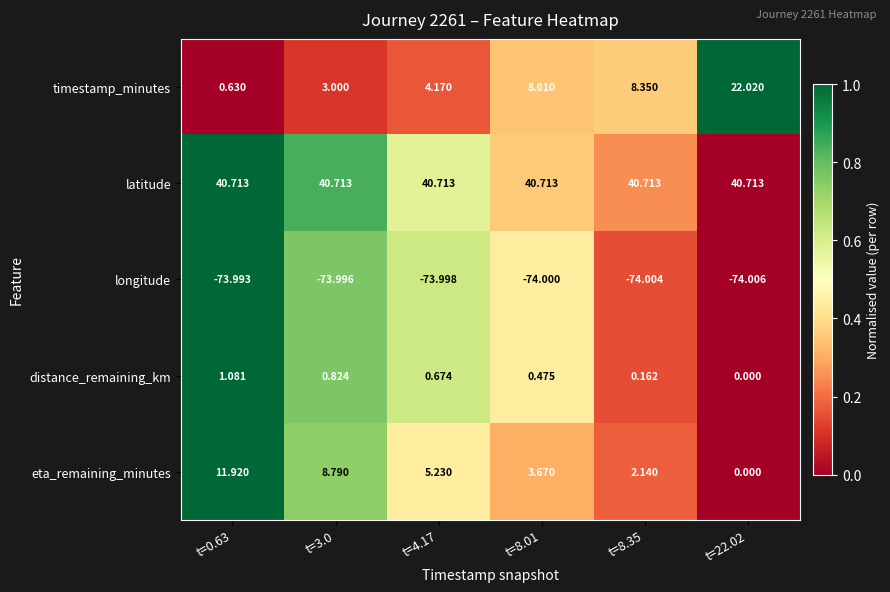

Is the value of longitude at t=3.0 greater than the value of eta_remaining_minutes at t=3.0?

No